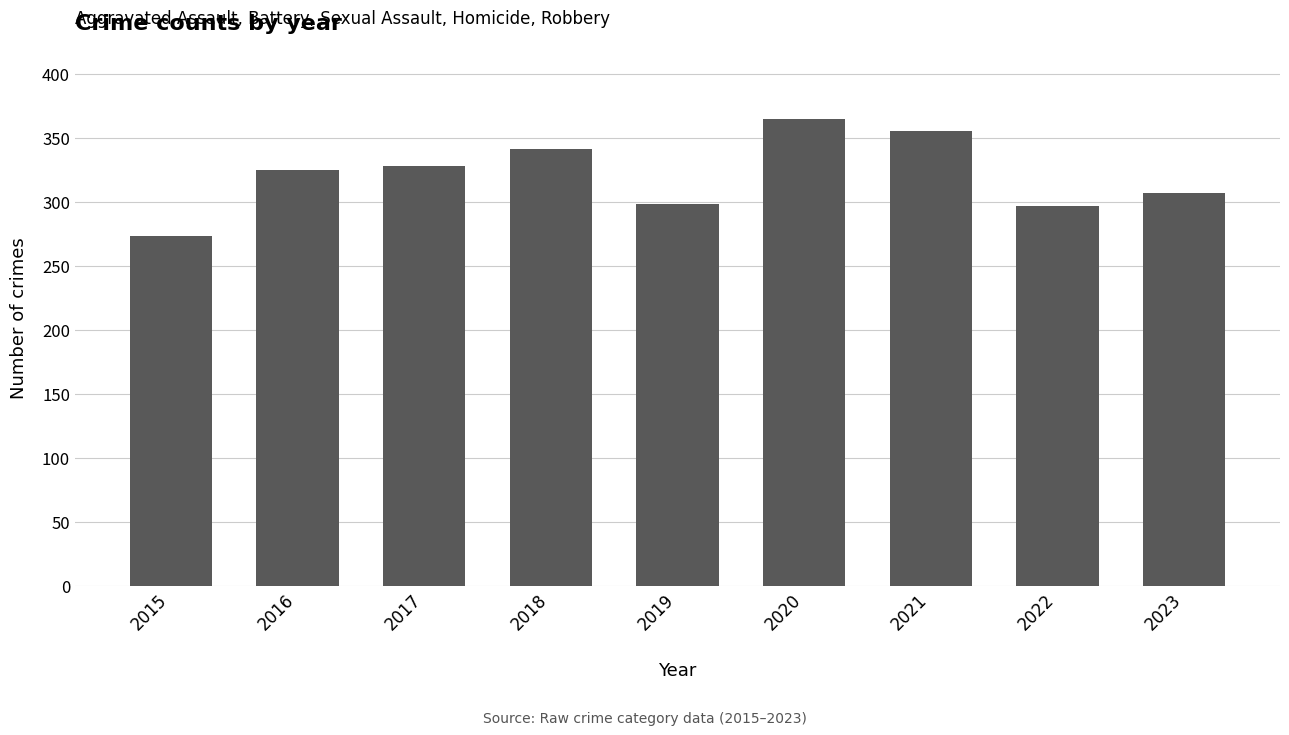

Are the bars grouped side by side (vs. stacked)?

No